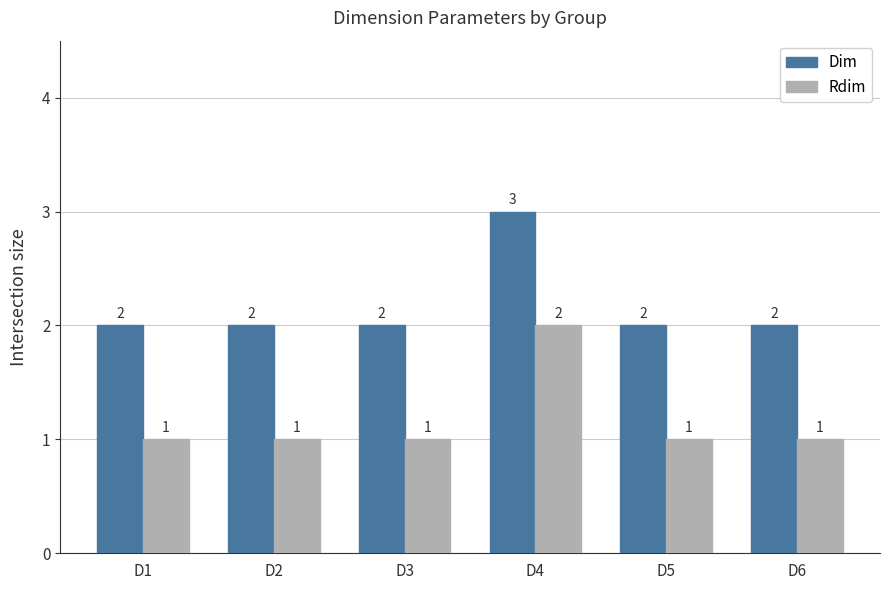

How many values in the Dim series exceed 2?

1